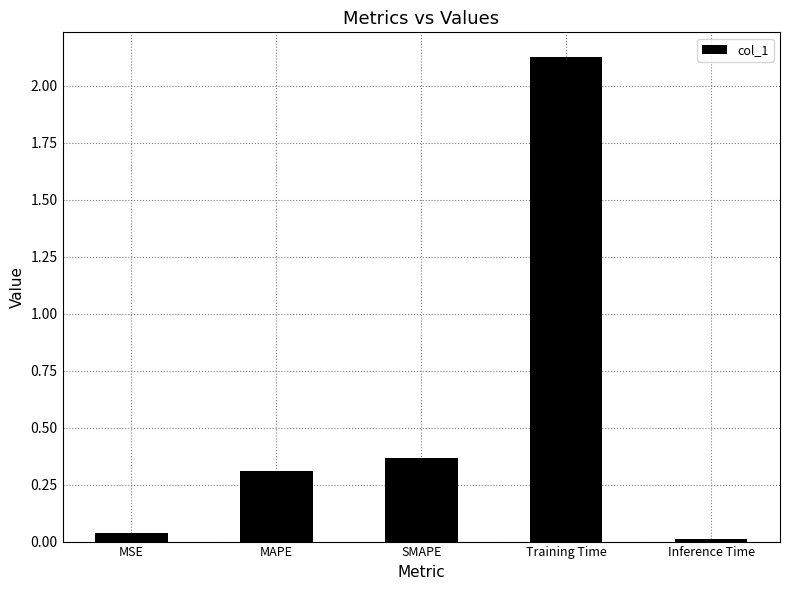

What is the sum of all values?

2.8